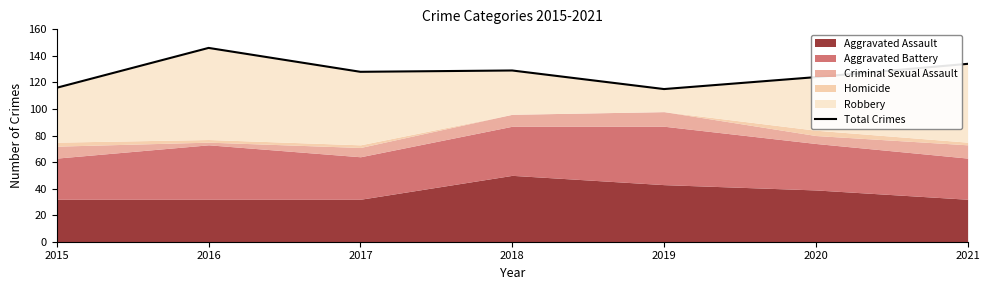

Which category has the highest value across all series?

2016